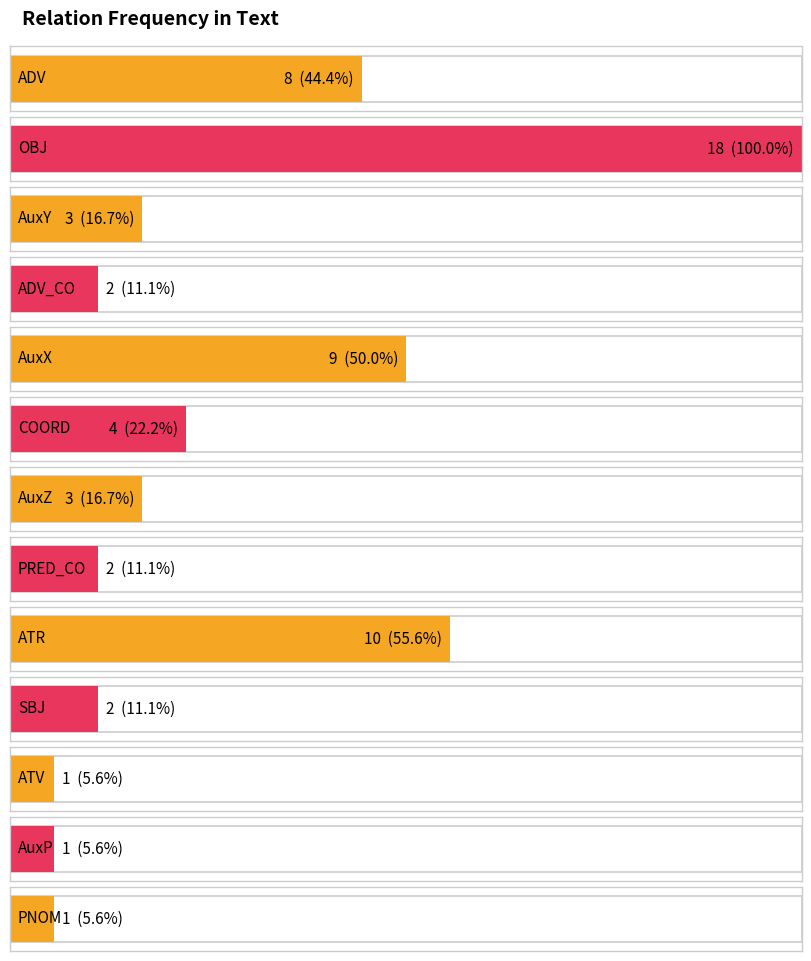

Approximately how many times larger is the value at AuxP compared to AuxX?

0.1